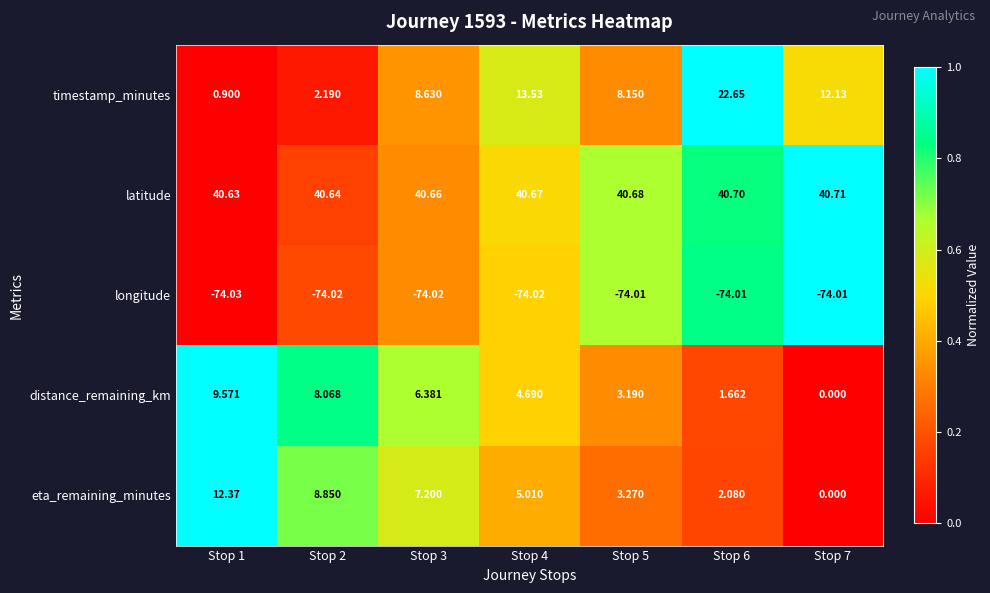

Between Stop 2 and Stop 7, which series saw the biggest shift?

timestamp_minutes